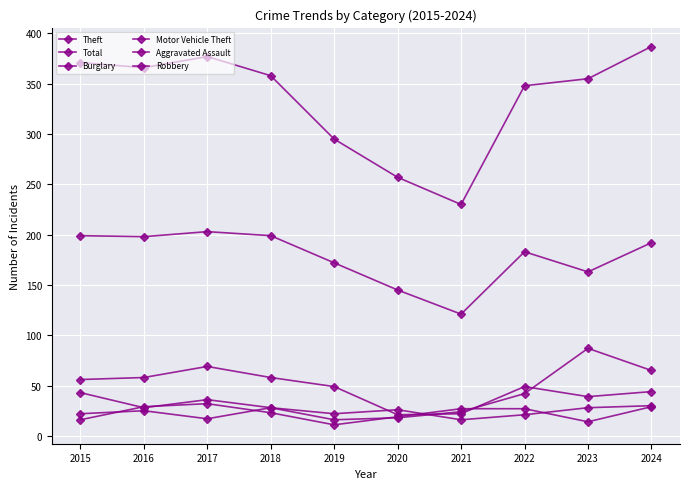

What is the average value of the Burglary series?

46